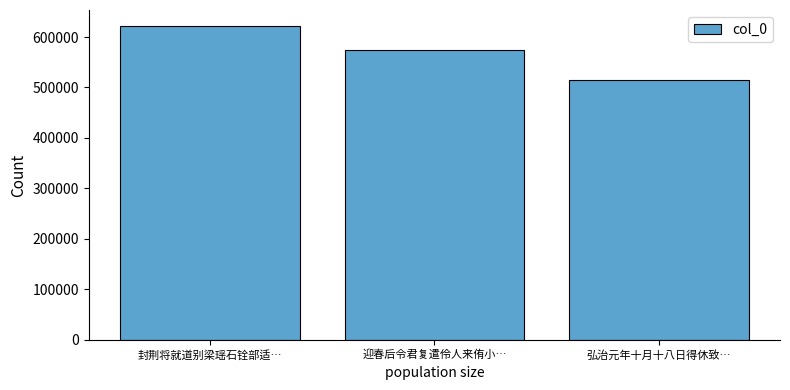

Is it true that the value at 弘治元年十月十八日得休致… is 514924?

True